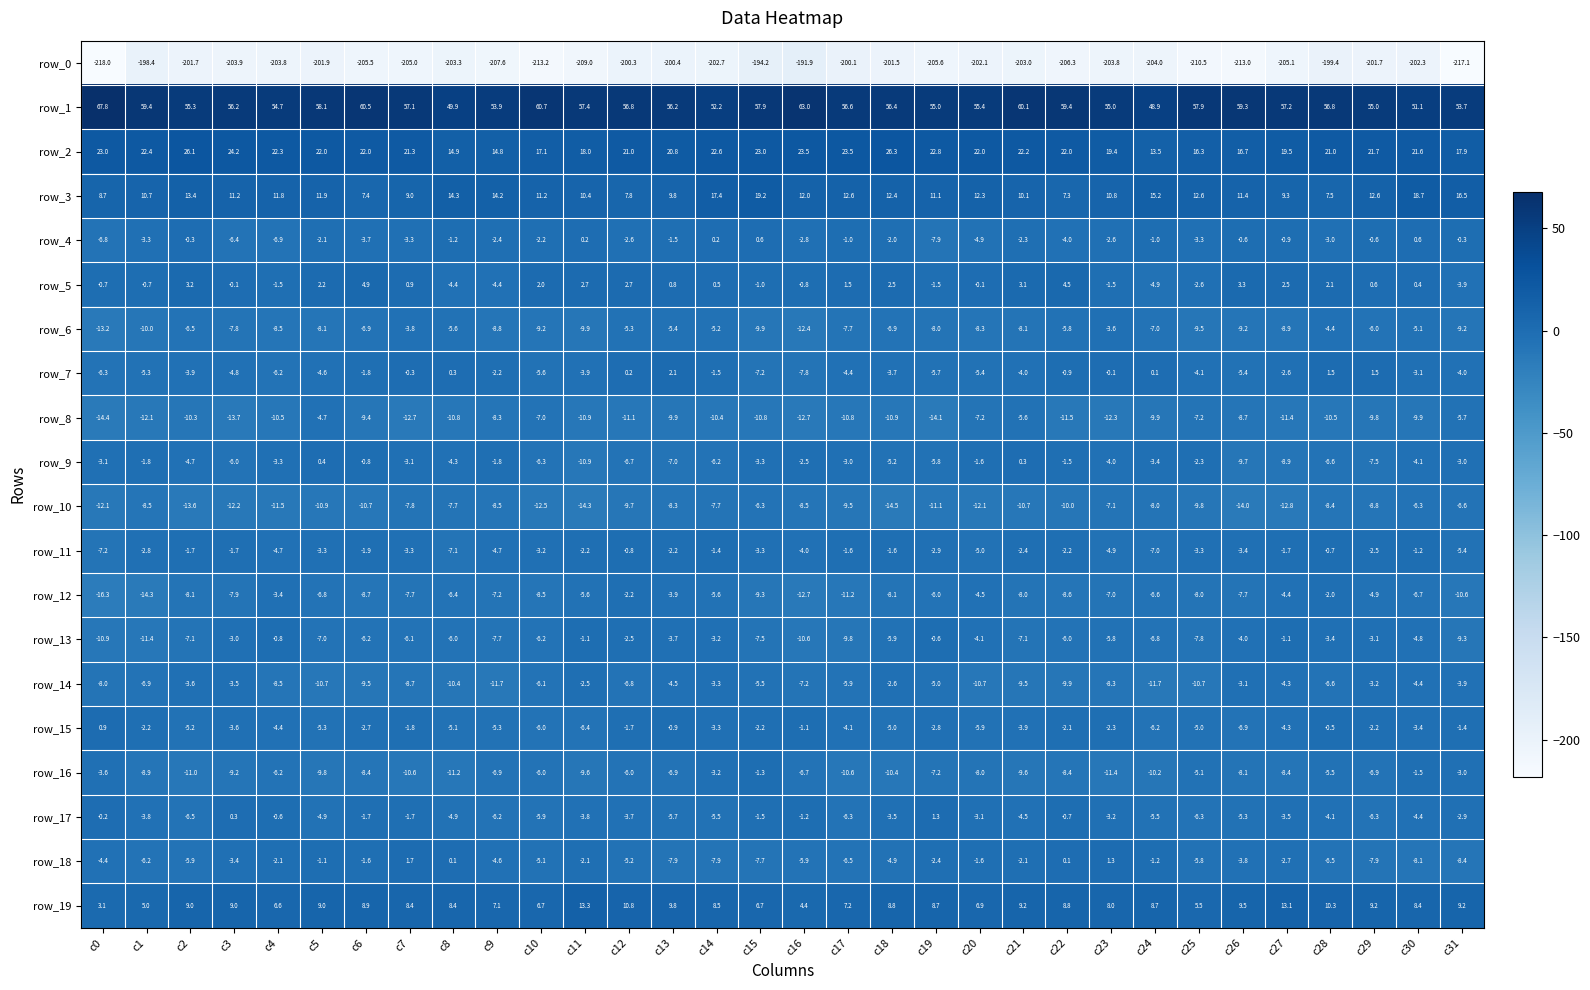

At which category is the sum across all series the highest?

c28